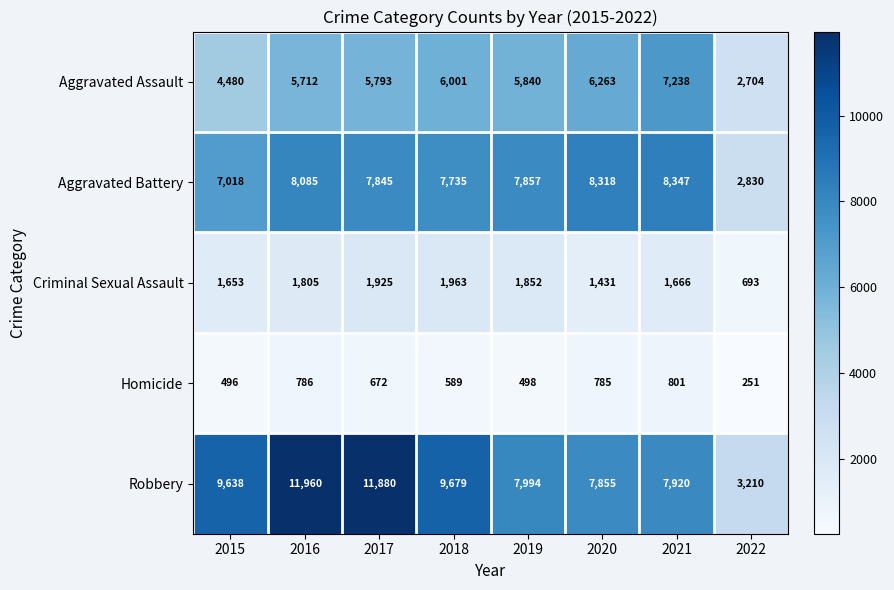

At which category is the sum across all series the highest?

2016